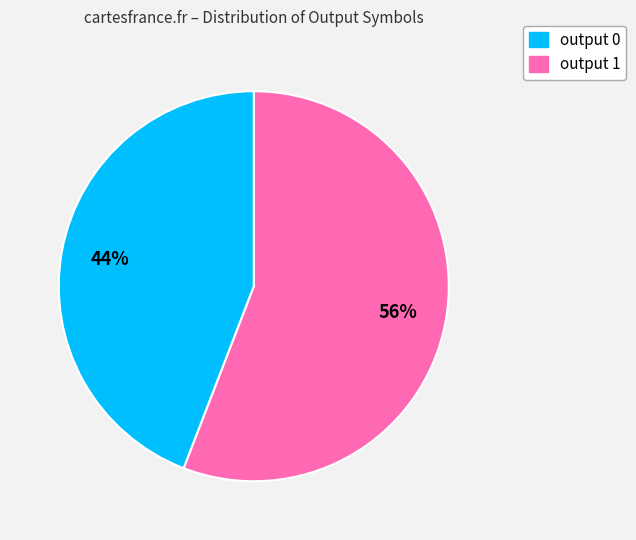

What percentage is the output 1 slice, to the nearest percent?

44%